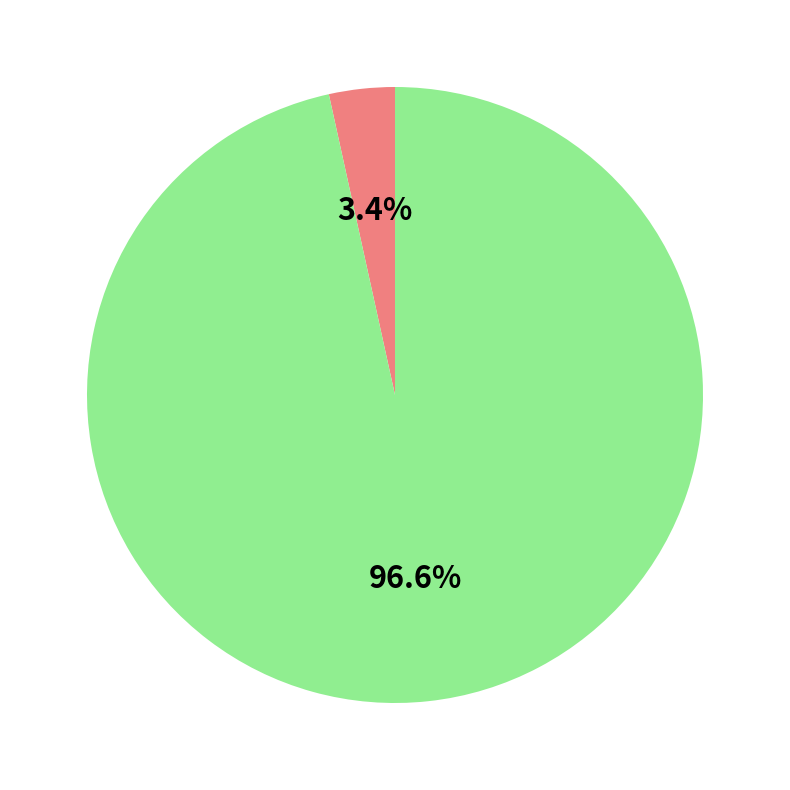

Is there any slice that represents more than half of the pie?

Yes